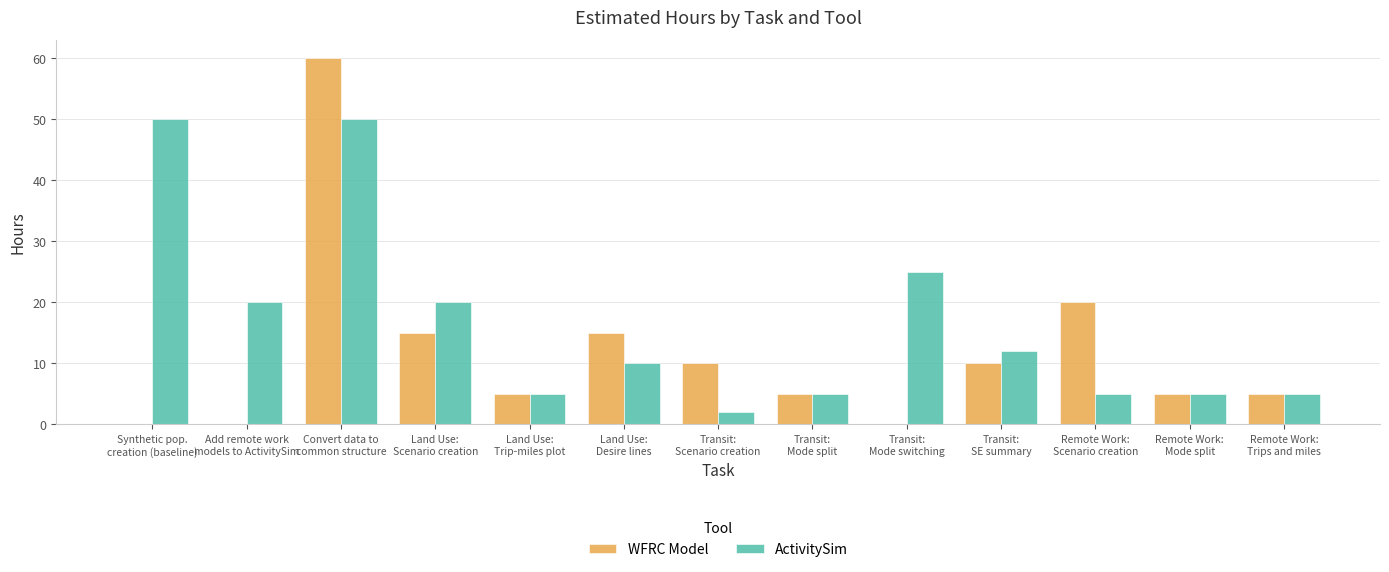

What is the maximum value for WFRC Model?

60